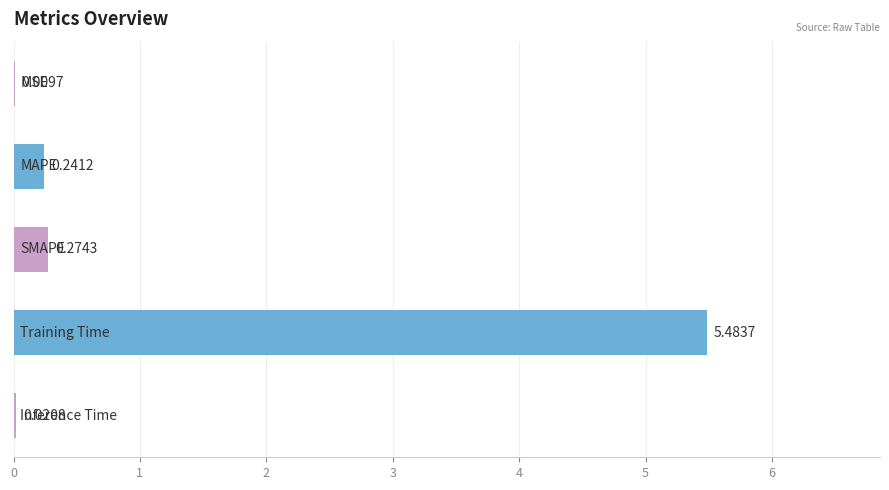

How many data points does each series have?

5